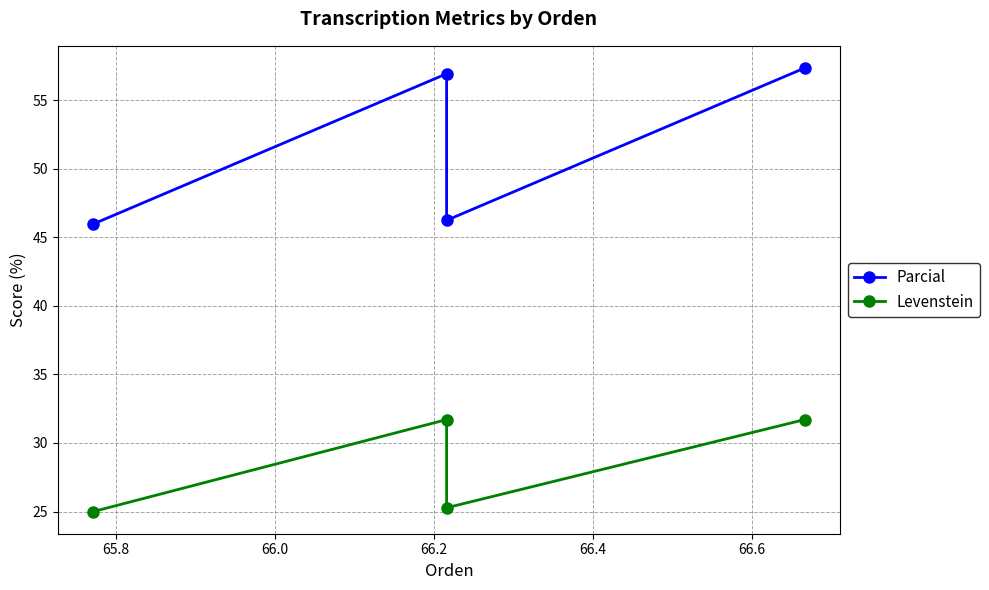

True or false: Levenstein and Parcial cross at least once.

False